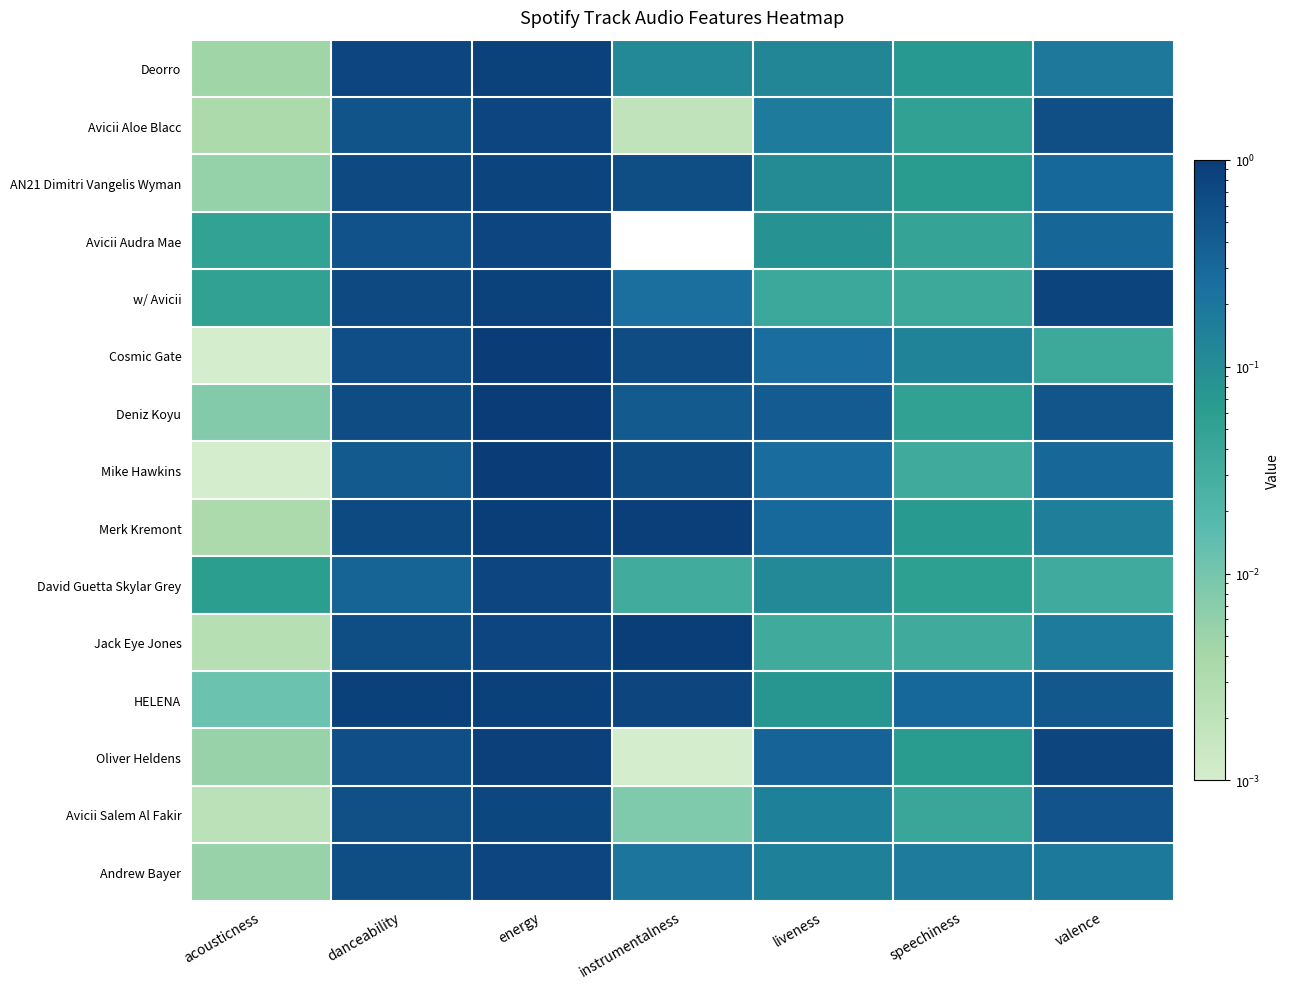

At how many categories does at least one series exceed 0?

7